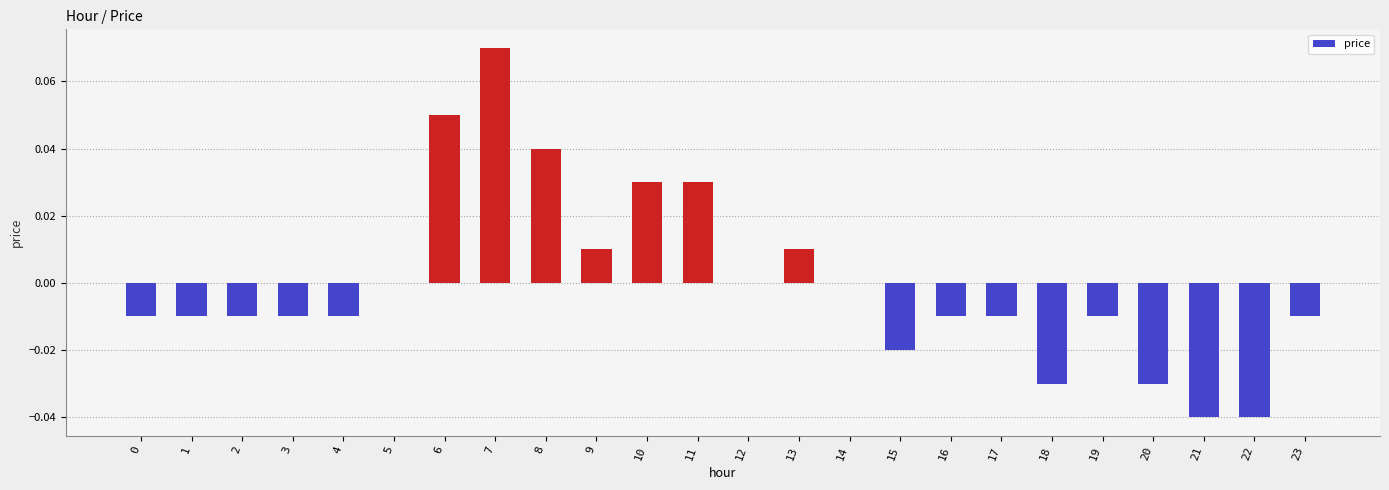

How many data points does each series have?

24